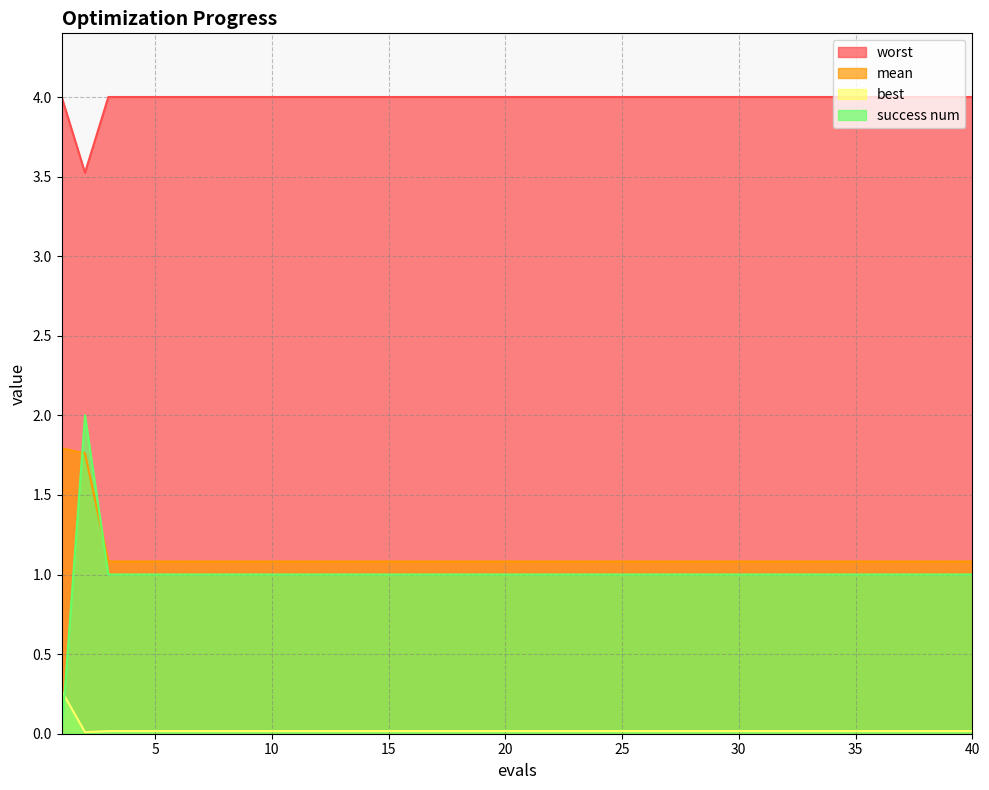

Reading right to left, extract all data points from this chart.

mean: 40=1.1	39=1.1	38=1.1	37=1.1	36=1.1	35=1.1	34=1.1	33=1.1	32=1.1	31=1.1	30=1.1	29=1.1	28=1.1	27=1.1	26=1.1	25=1.1	24=1.1	23=1.1	22=1.1	21=1.1	20=1.1	19=1.1	18=1.1	17=1.1	16=1.1	15=1.1	14=1.1	13=1.1	12=1.1	11=1.1	10=1.1	9=1.1	8=1.1	7=1.1	6=1.1	5=1.1	4=1.1	3=1.1	2=1.8	1=1.8
best: 40=0.0	39=0.0	38=0.0	37=0.0	36=0.0	35=0.0	34=0.0	33=0.0	32=0.0	31=0.0	30=0.0	29=0.0	28=0.0	27=0.0	26=0.0	25=0.0	24=0.0	23=0.0	22=0.0	21=0.0	20=0.0	19=0.0	18=0.0	17=0.0	16=0.0	15=0.0	14=0.0	13=0.0	12=0.0	11=0.0	10=0.0	9=0.0	8=0.0	7=0.0	6=0.0	5=0.0	4=0.0	3=0.0	2=0.0	1=0.3
worst: 40=4.0	39=4.0	38=4.0	37=4.0	36=4.0	35=4.0	34=4.0	33=4.0	32=4.0	31=4.0	30=4.0	29=4.0	28=4.0	27=4.0	26=4.0	25=4.0	24=4.0	23=4.0	22=4.0	21=4.0	20=4.0	19=4.0	18=4.0	17=4.0	16=4.0	15=4.0	14=4.0	13=4.0	12=4.0	11=4.0	10=4.0	9=4.0	8=4.0	7=4.0	6=4.0	5=4.0	4=4.0	3=4.0	2=3.5	1=4.0
success num: 40=1.0	39=1.0	38=1.0	37=1.0	36=1.0	35=1.0	34=1.0	33=1.0	32=1.0	31=1.0	30=1.0	29=1.0	28=1.0	27=1.0	26=1.0	25=1.0	24=1.0	23=1.0	22=1.0	21=1.0	20=1.0	19=1.0	18=1.0	17=1.0	16=1.0	15=1.0	14=1.0	13=1.0	12=1.0	11=1.0	10=1.0	9=1.0	8=1.0	7=1.0	6=1.0	5=1.0	4=1.0	3=1.0	2=2.0	1=0.0